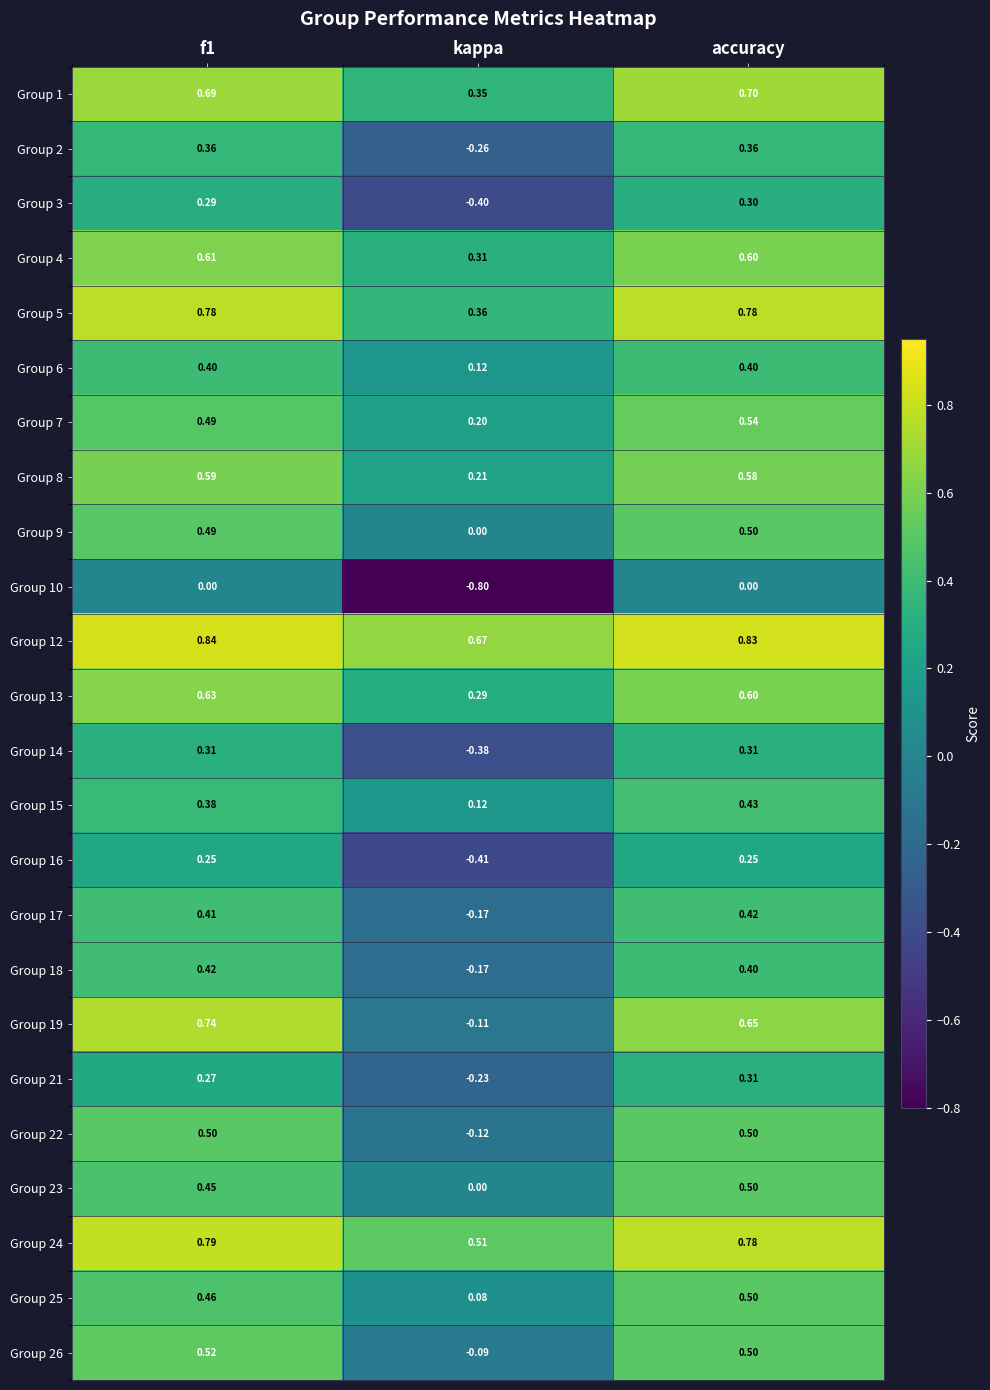

Which series changed the most between kappa and accuracy?

Group 10